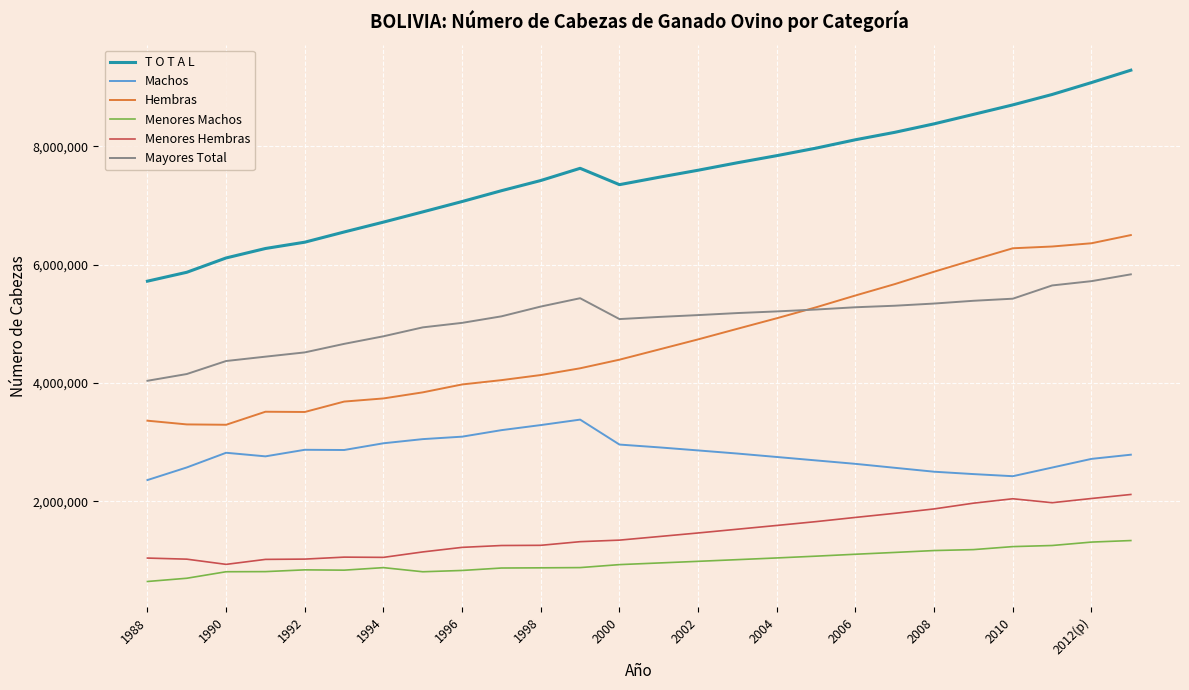

What is the maximum value for Menores Hembras?

2115170